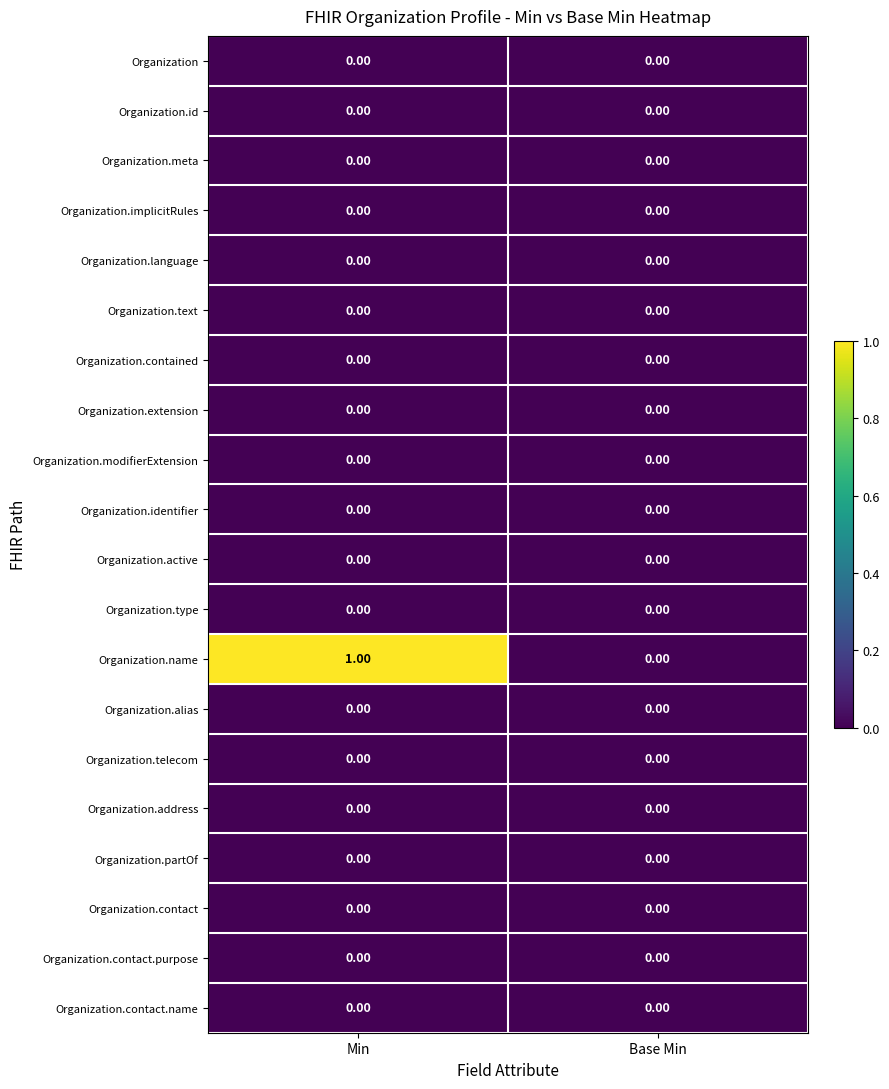

Which series has the widest spread of values?

Organization.name